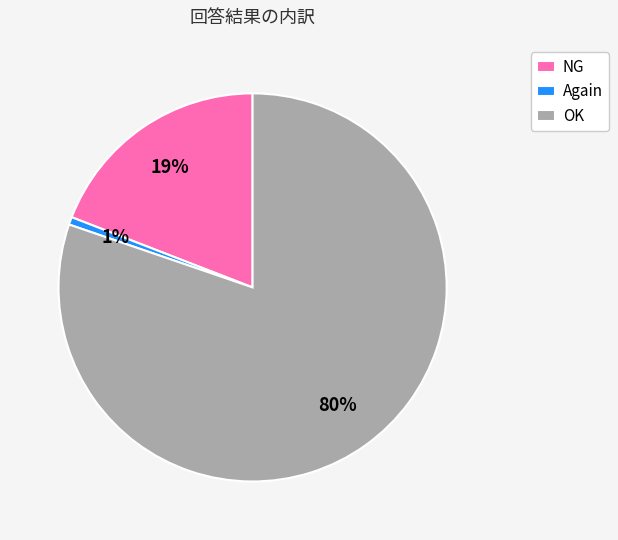

Between Again and NG, which is larger?

NG